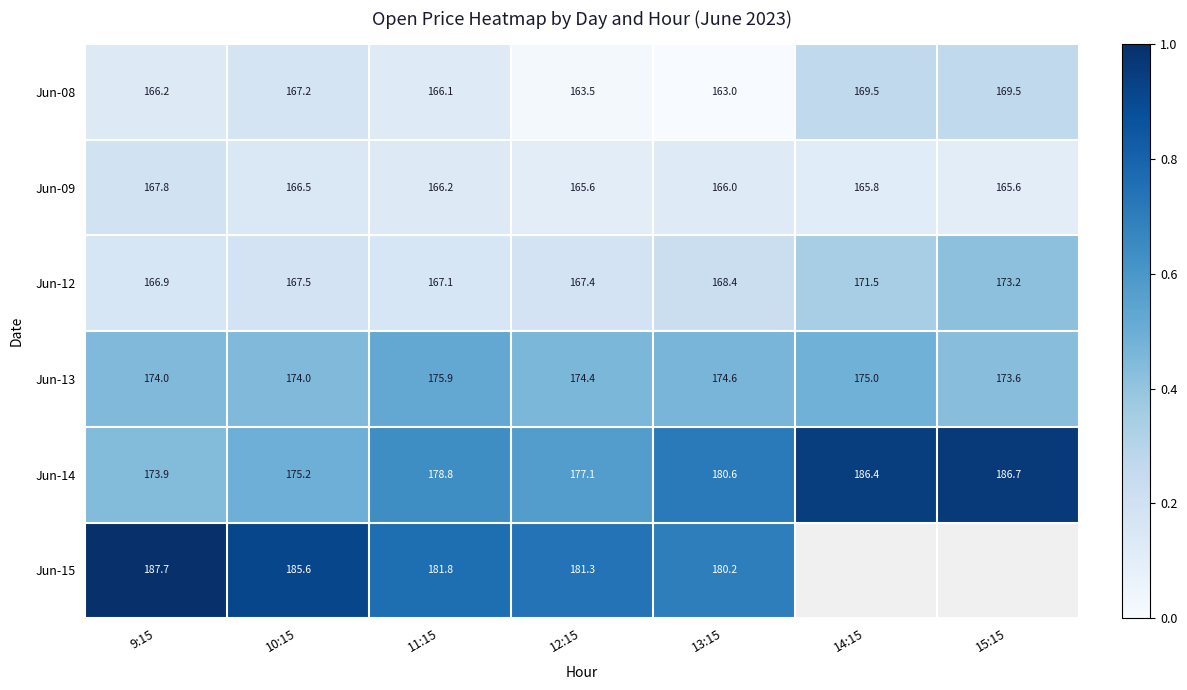

The value of Jun-13 at 11:15 is 244.4. True or false?

False